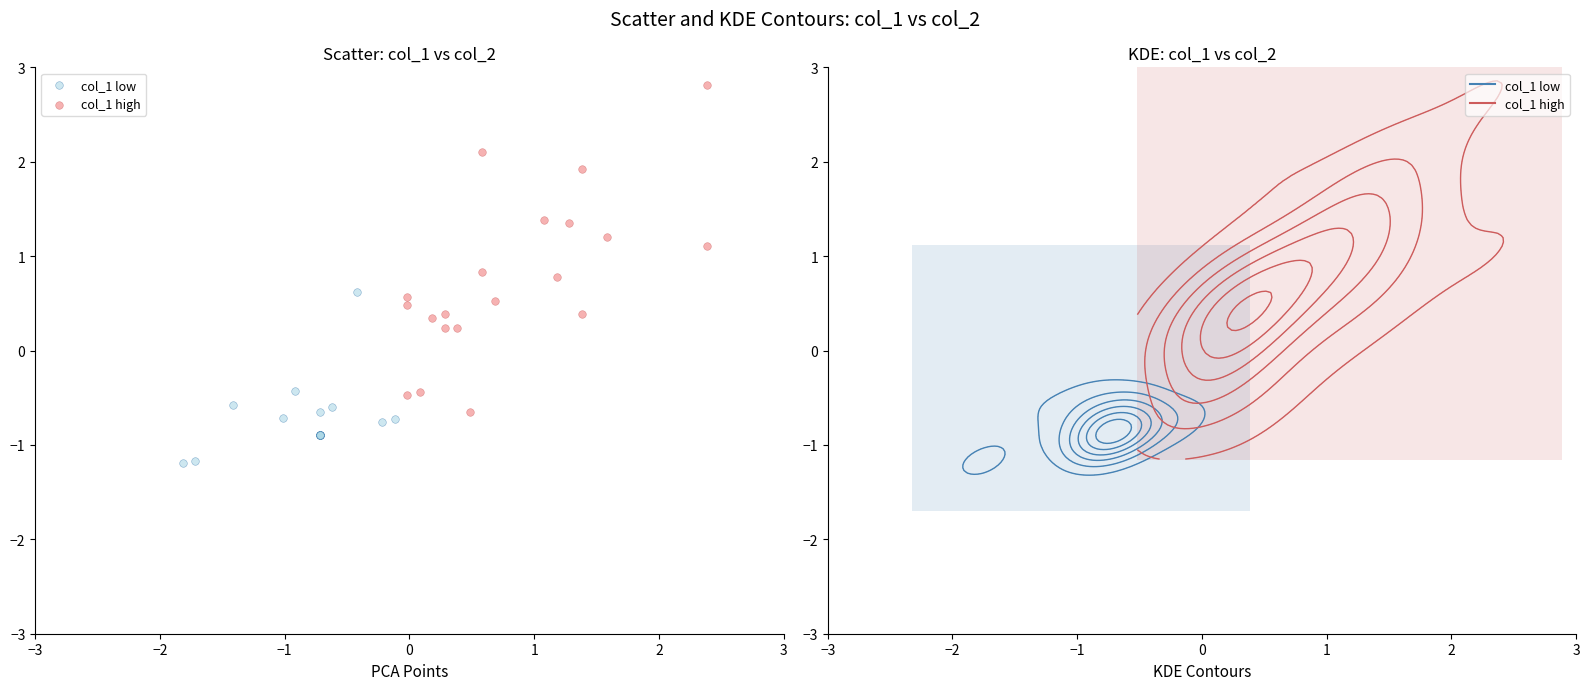

Which series has the widest spread of Y values?

col_1 high